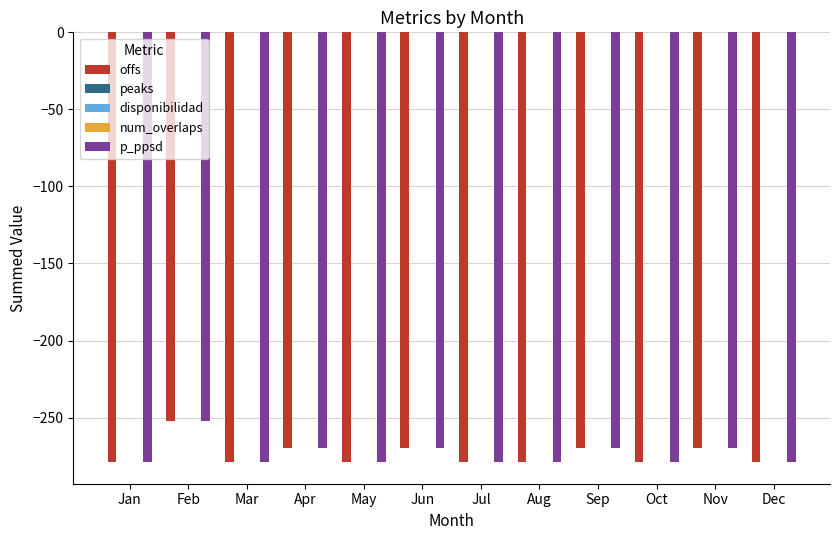

At which category is the sum across all series the highest?

Feb